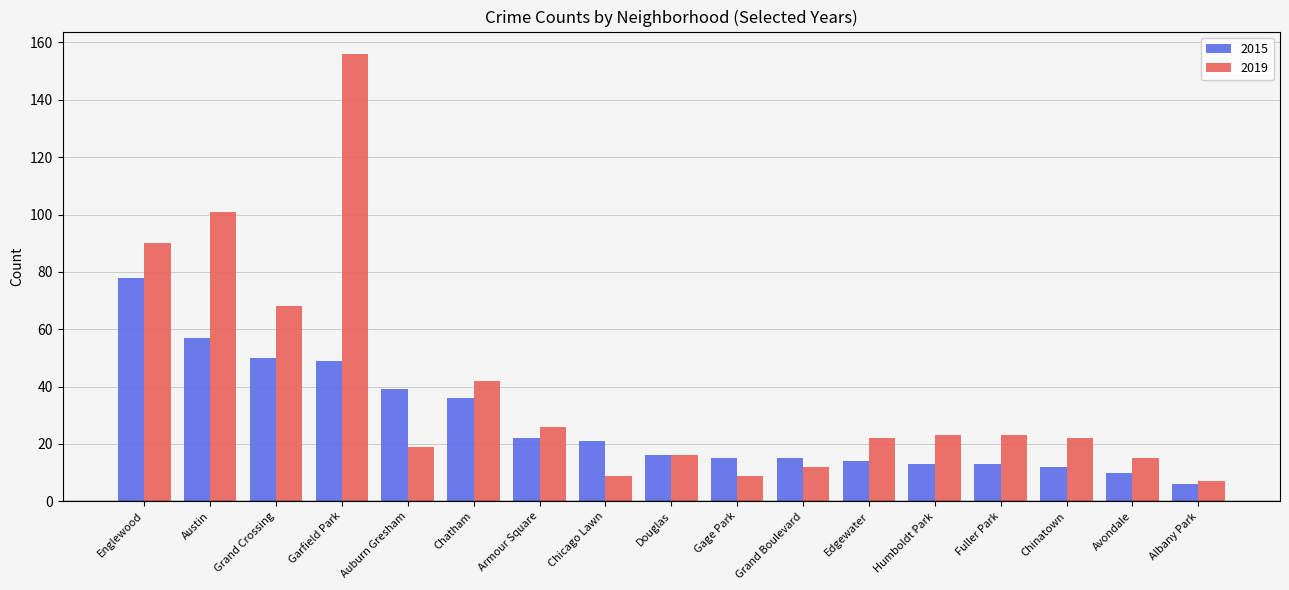

Rank the series by their maximum value, from highest to lowest.

2019, 2015